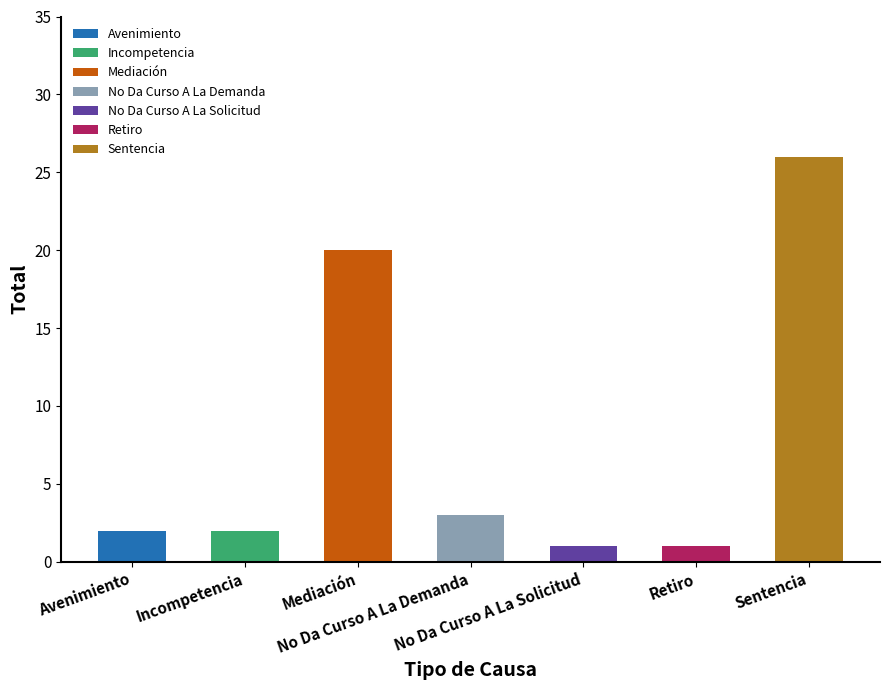

Are the bars horizontal?

No